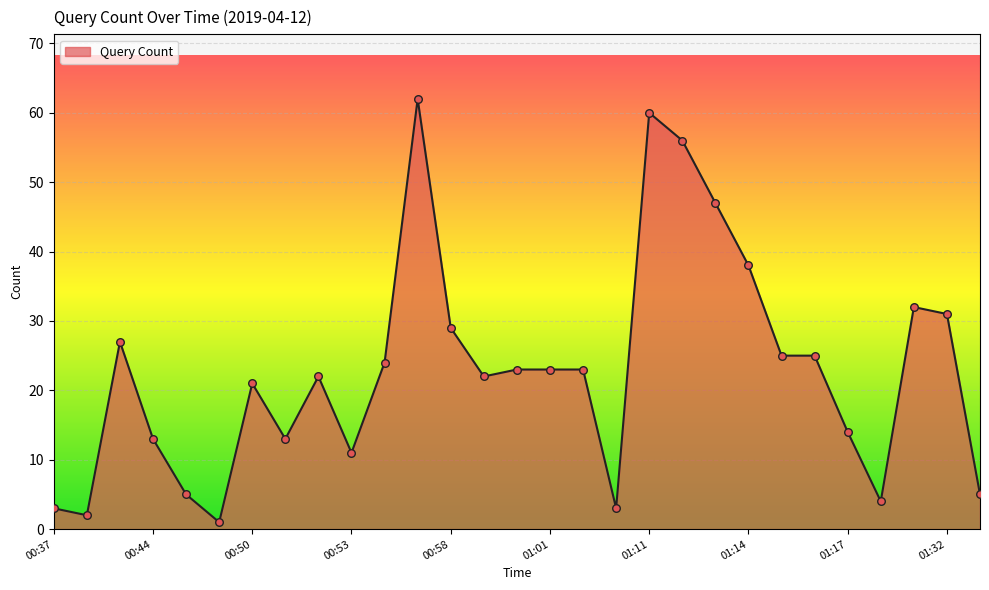

What is the difference between the maximum and minimum values?

61